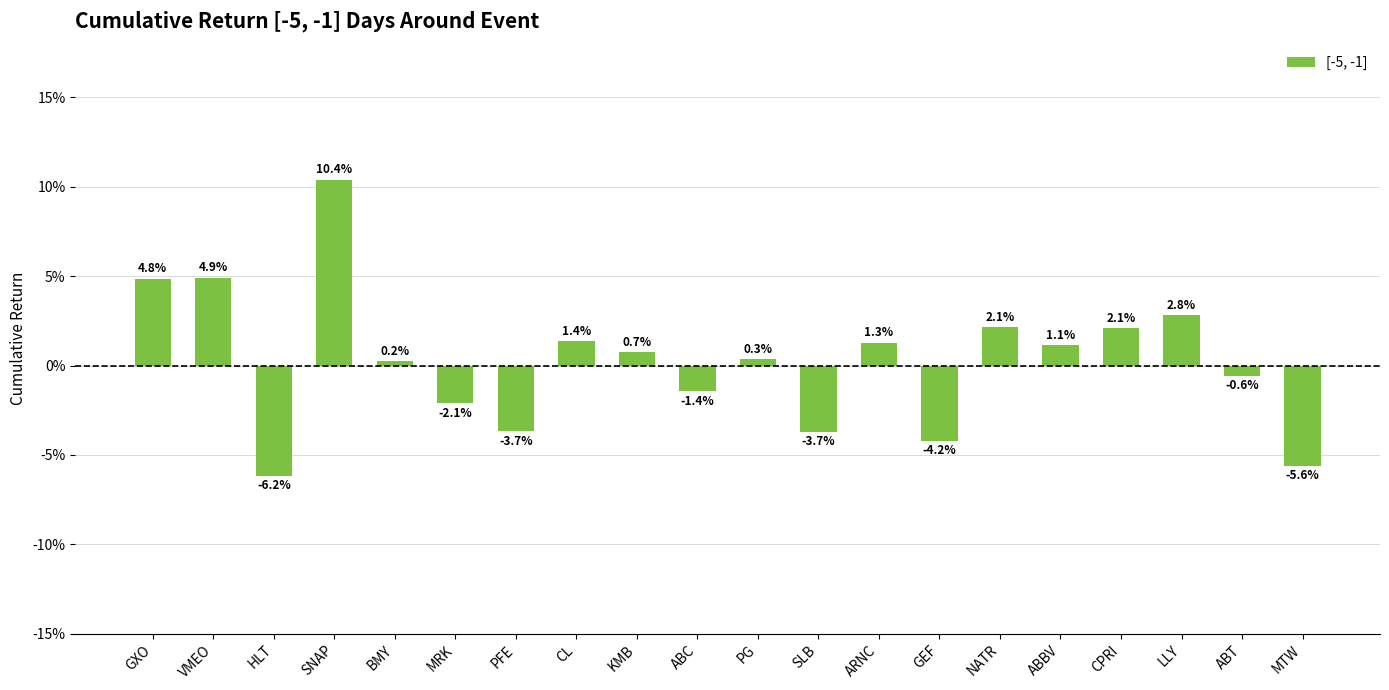

Which category has the highest value across all series?

SNAP